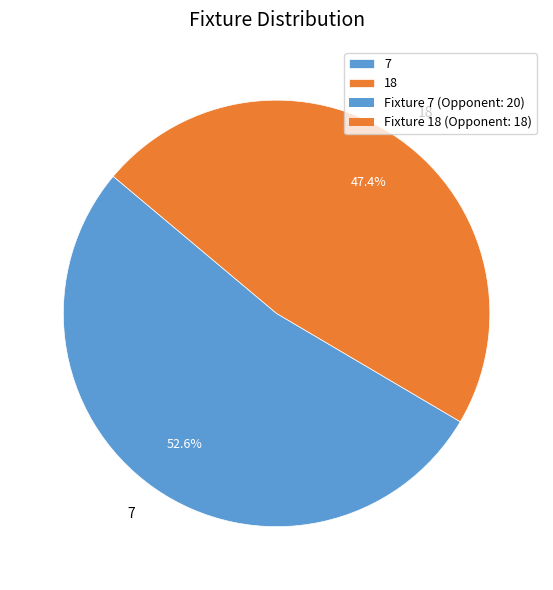

To the nearest percent, what is the difference between the largest and smallest slice percentages?

5%